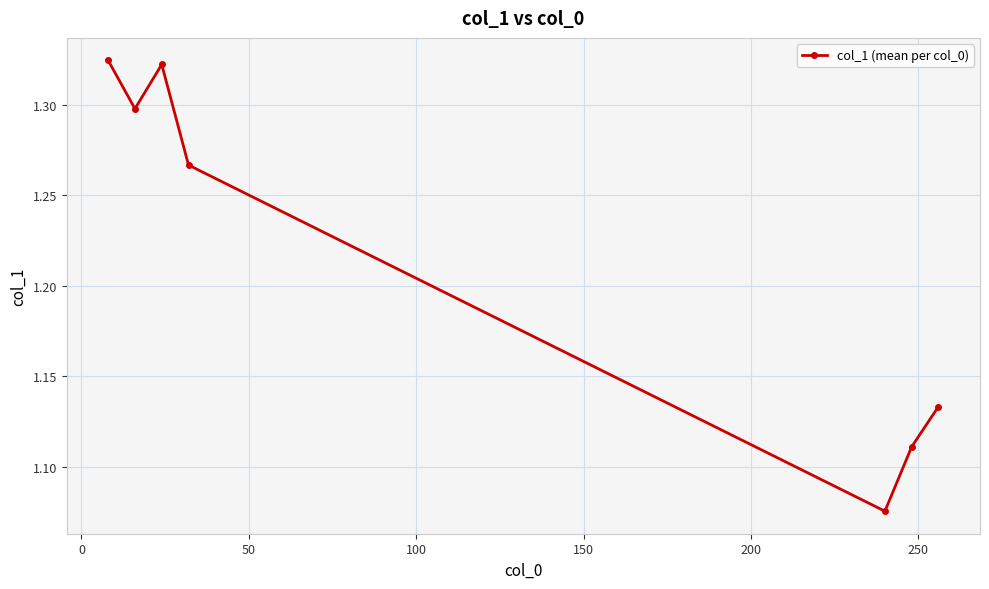

What is the sum of all values?

8.5